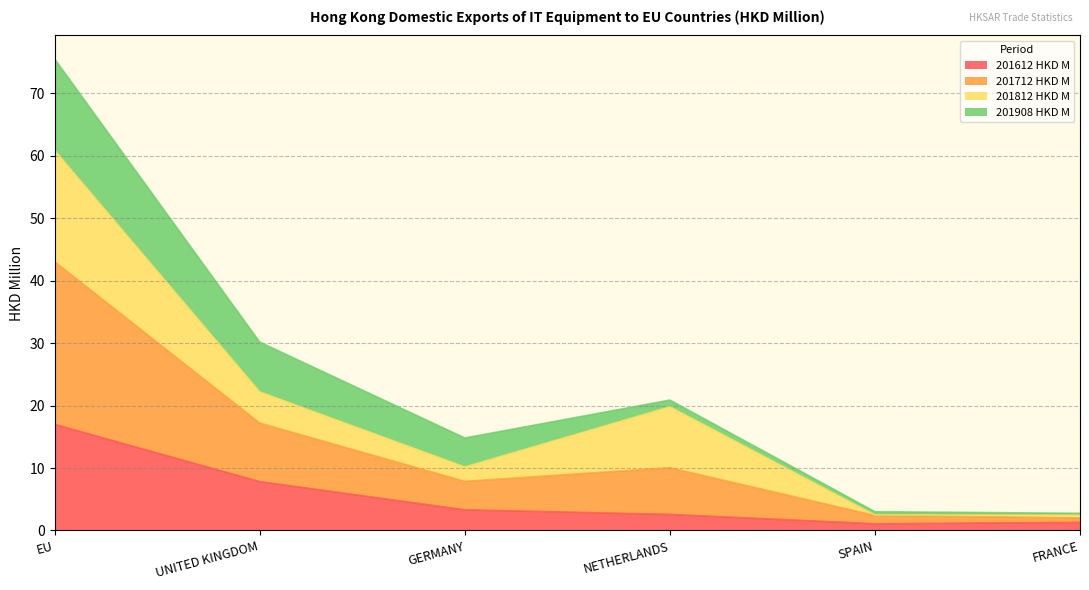

At which category is the sum across all series the highest?

EU